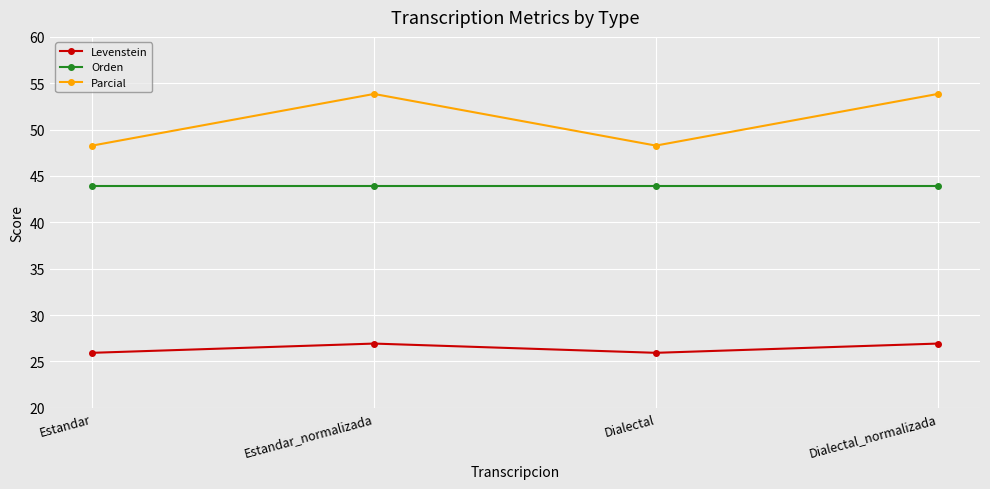

What is the label of the 2nd point from the right?

Dialectal